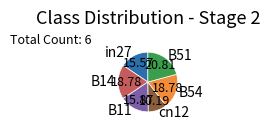

Do cn12 and B11 together represent more than half of the pie?

No